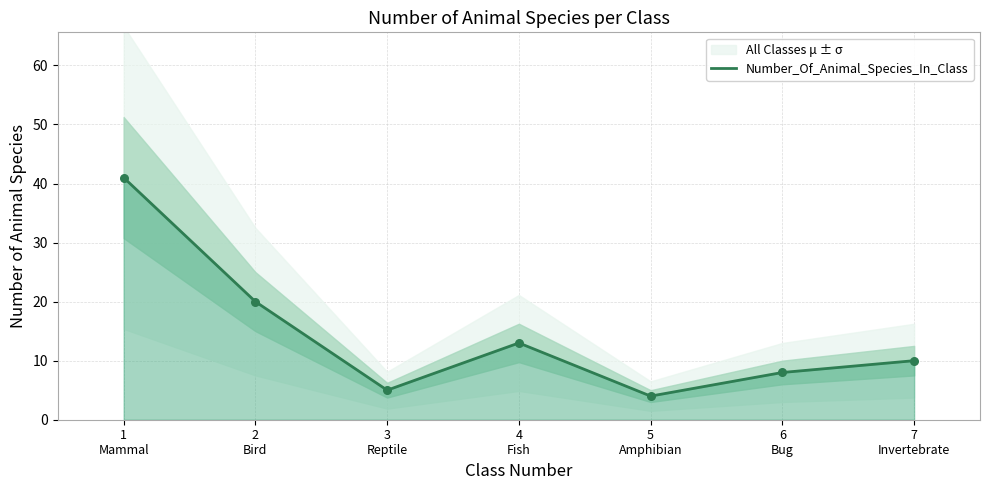

Between 6
Bug and 5
Amphibian, which is larger?

6
Bug